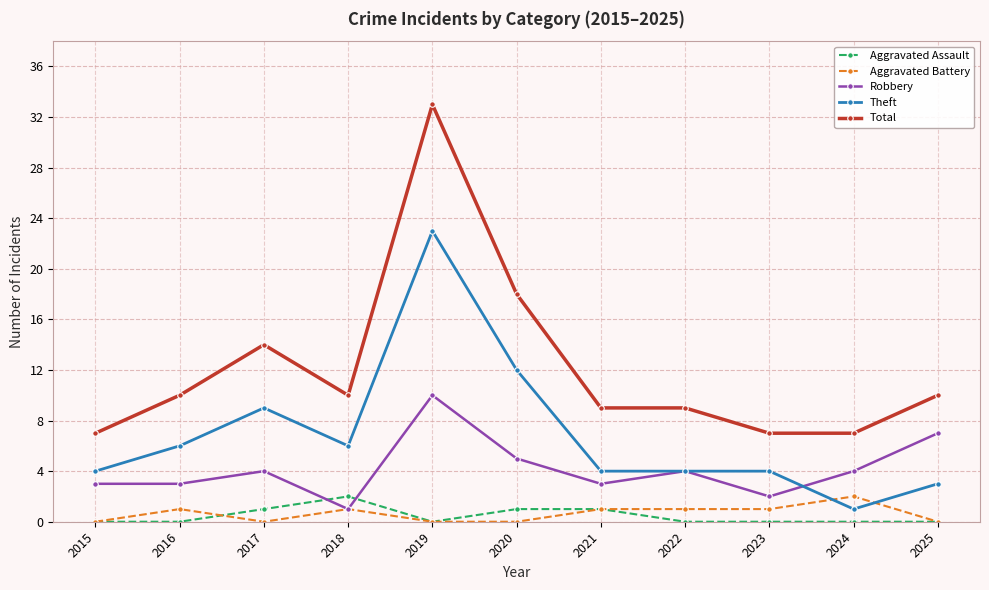

What is the value of the Theft point at the 7th from the left?

4